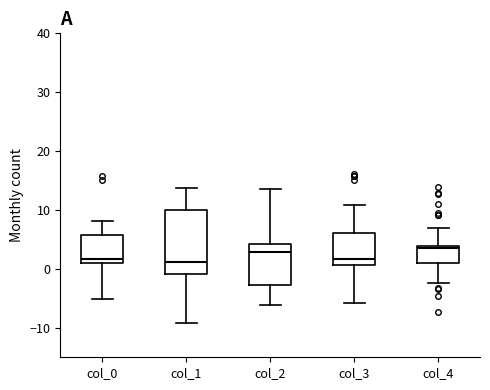

Which box is the tallest, from its lower edge to its upper edge?

col_1